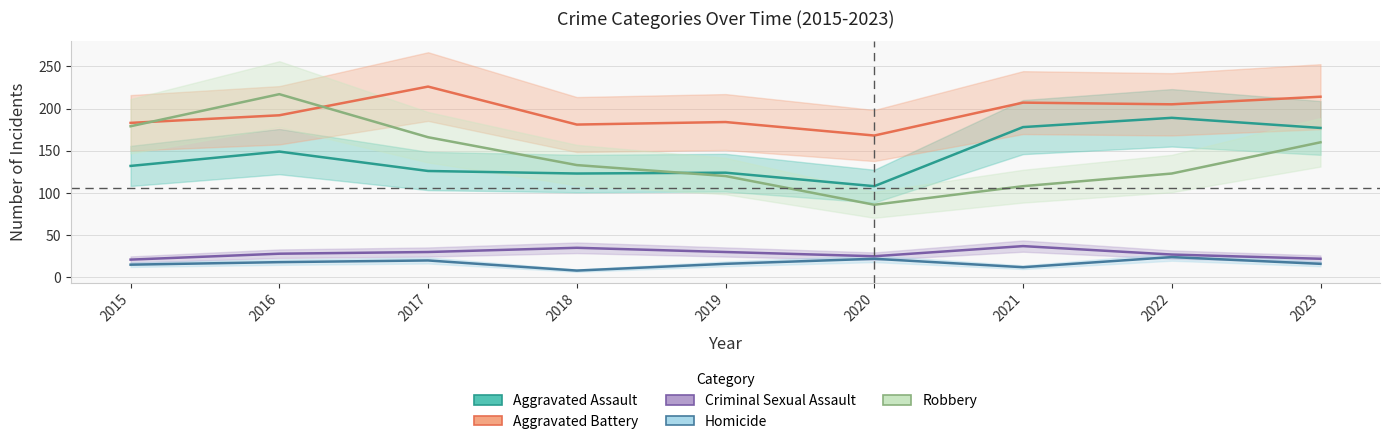

Which has a higher value, 2015 or 2021?

2021